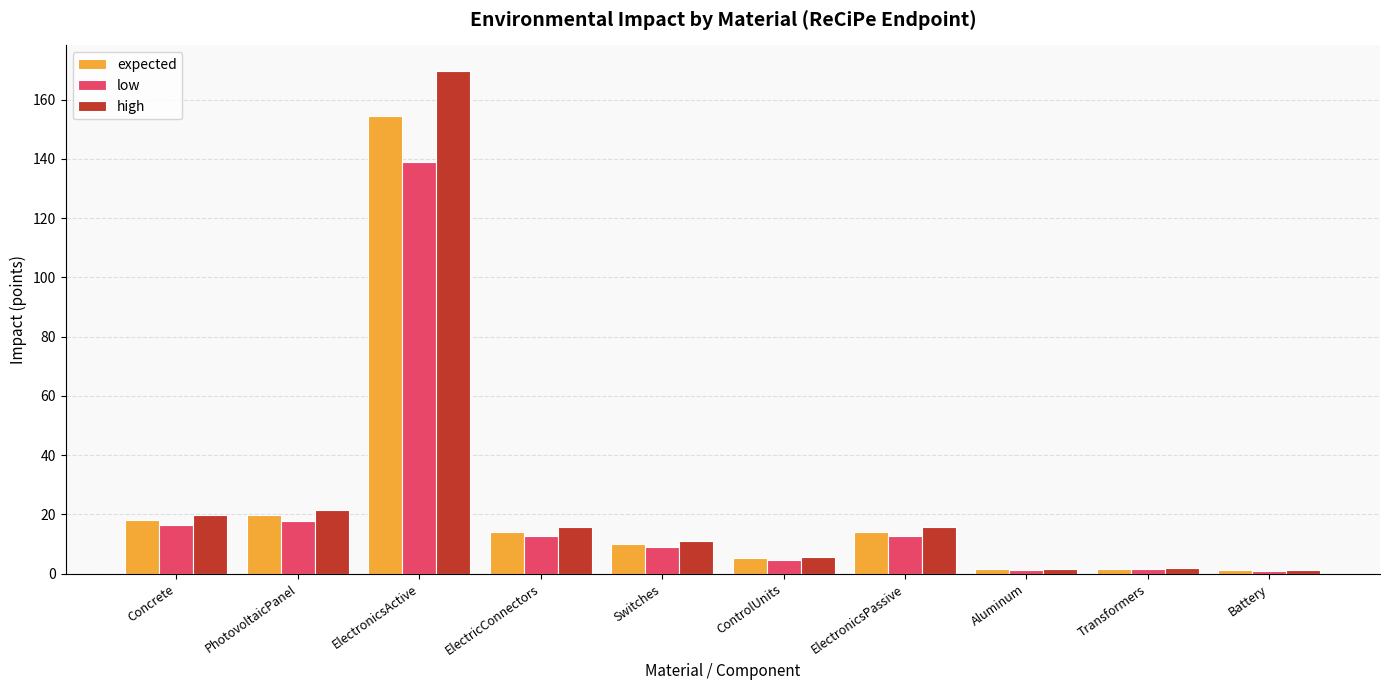

Which series has the widest spread of values?

high